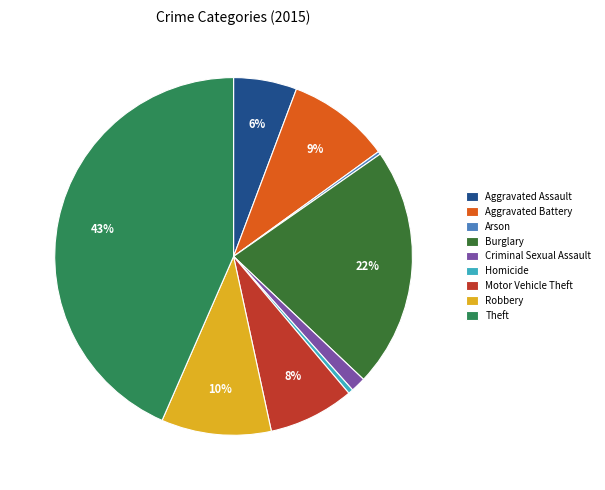

To the nearest percent, what is the average slice percentage?

11%